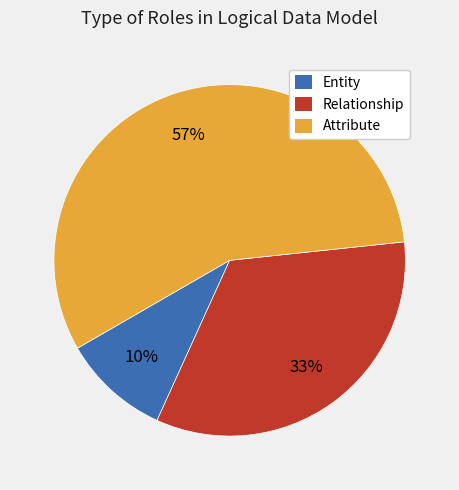

Combined, do Entity and Attribute account for over 50%?

Yes